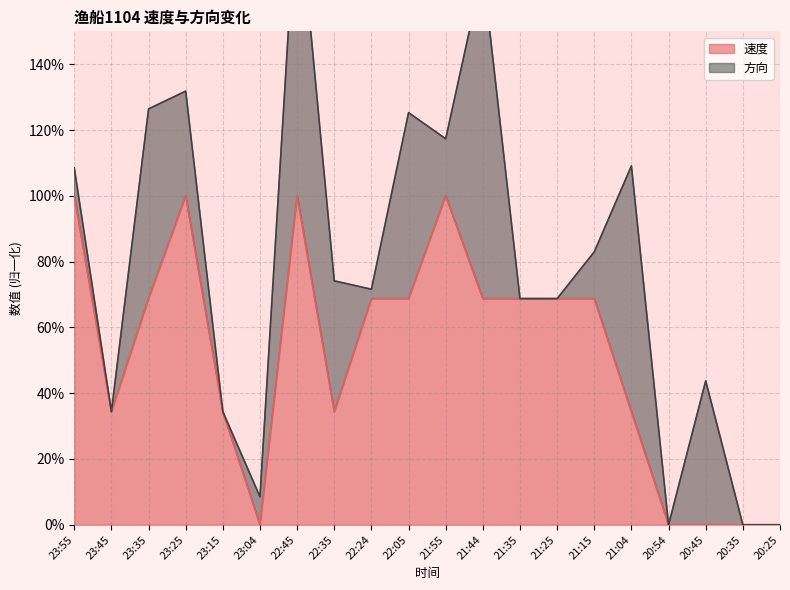

How many data points are above 0?

15